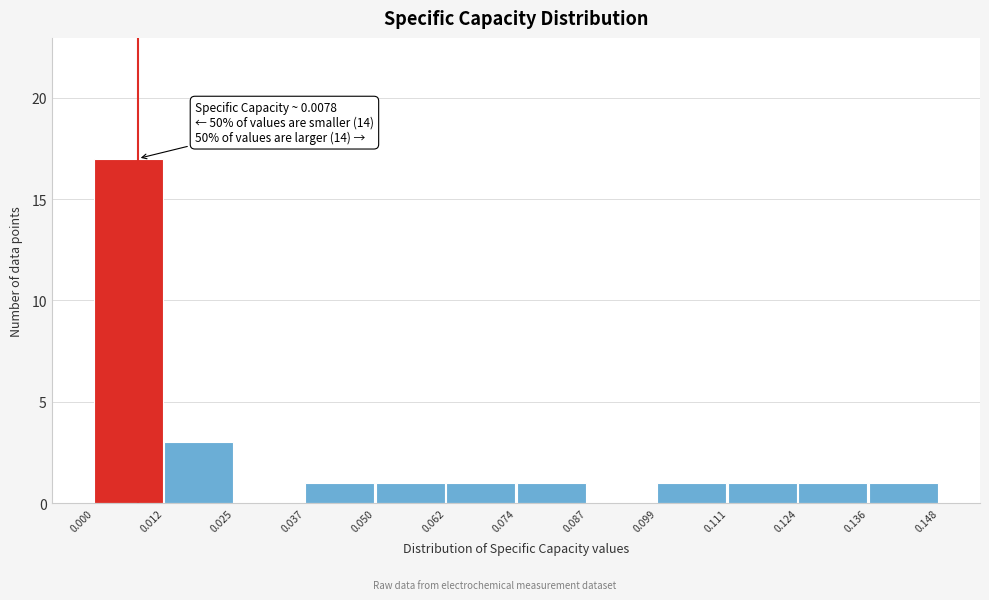

Which range on the x-axis has the tallest bar?

0.000 to 0.012